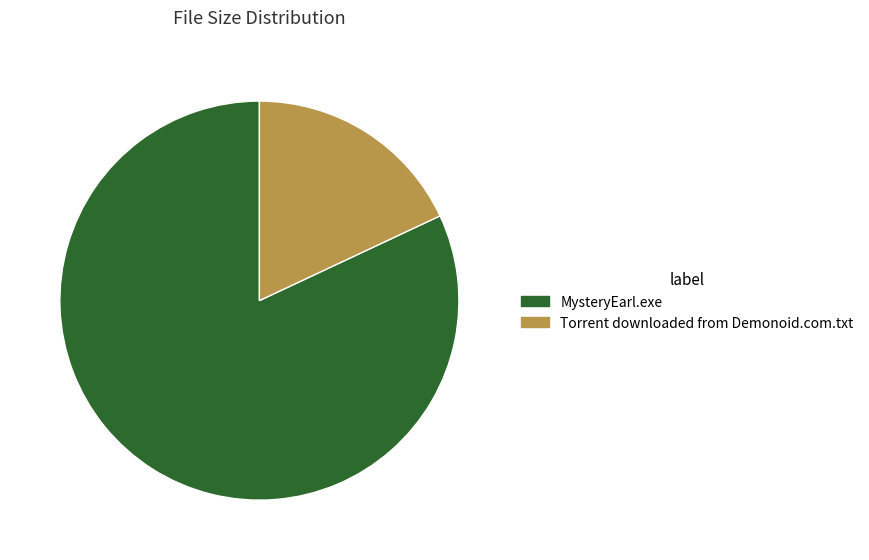

The Torrent downloaded from Demonoid.com.txt slice represents 18% of the pie. True or false?

True